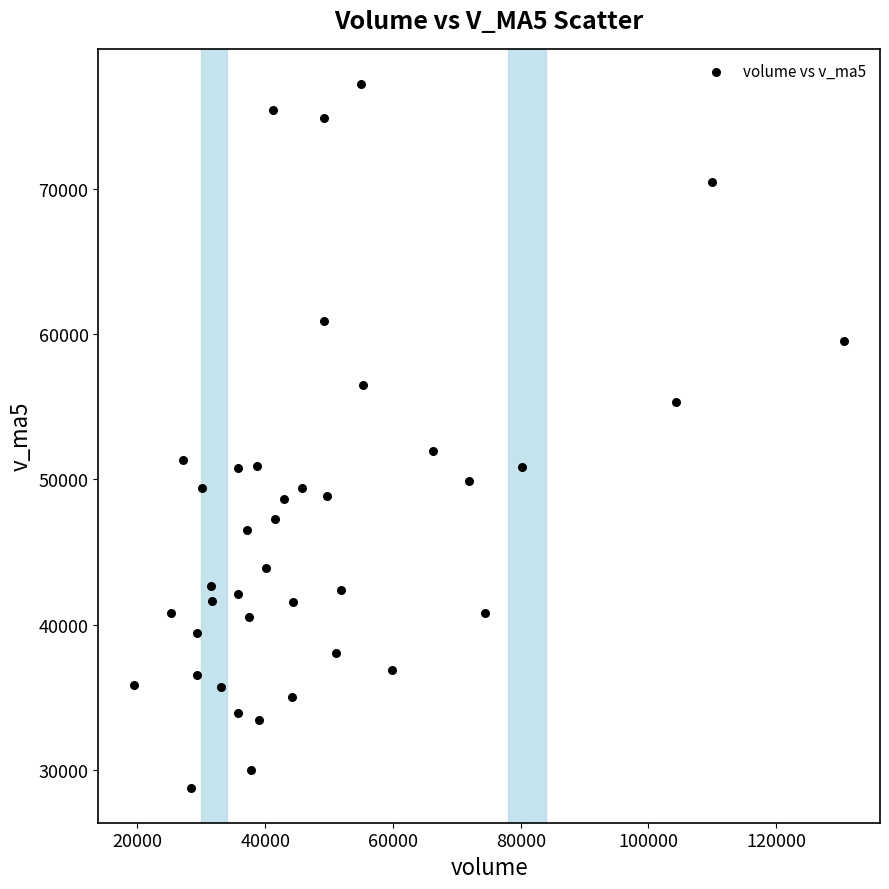

What is the range of Y values (max minus min)?

48391.2